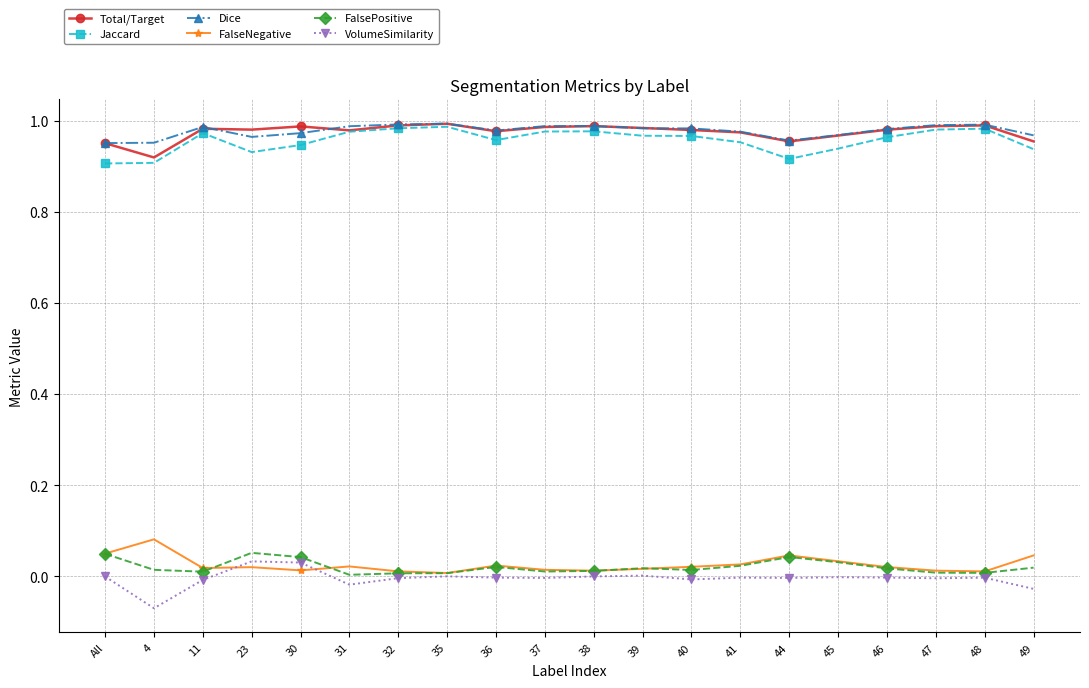

True or false: Total/Target has more than 2 interior local peaks.

True